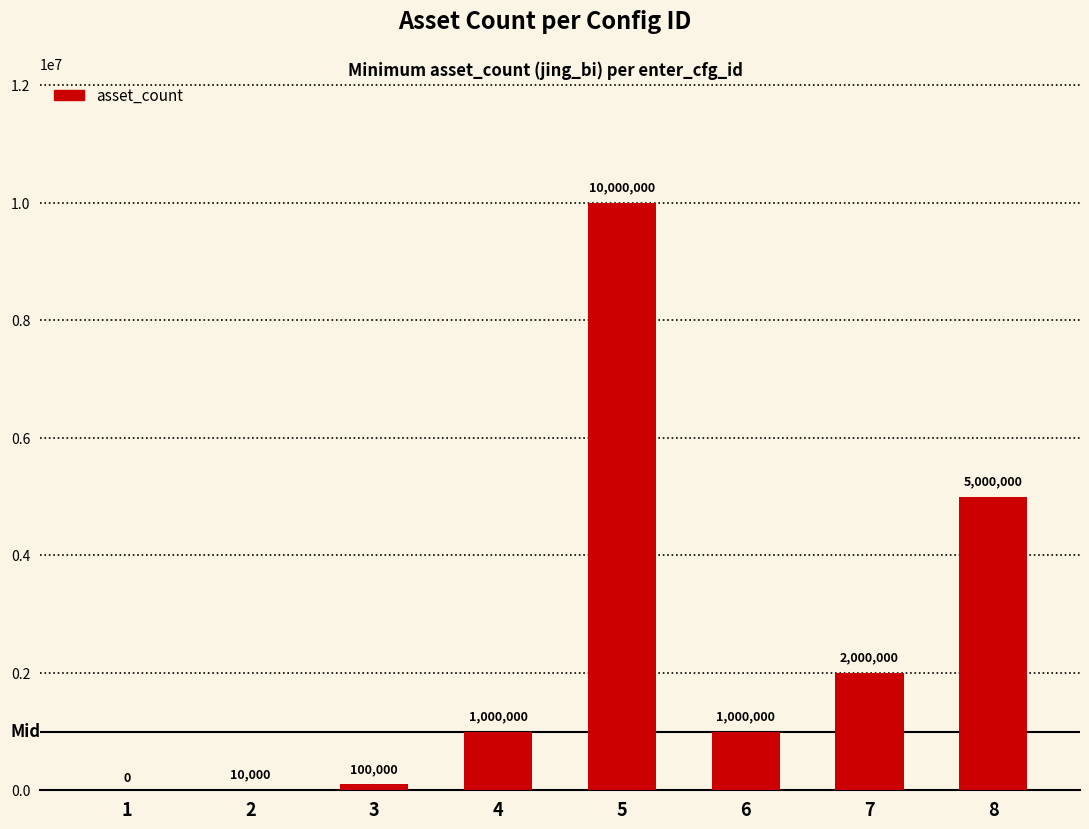

What is the maximum value shown in the chart?

10000000